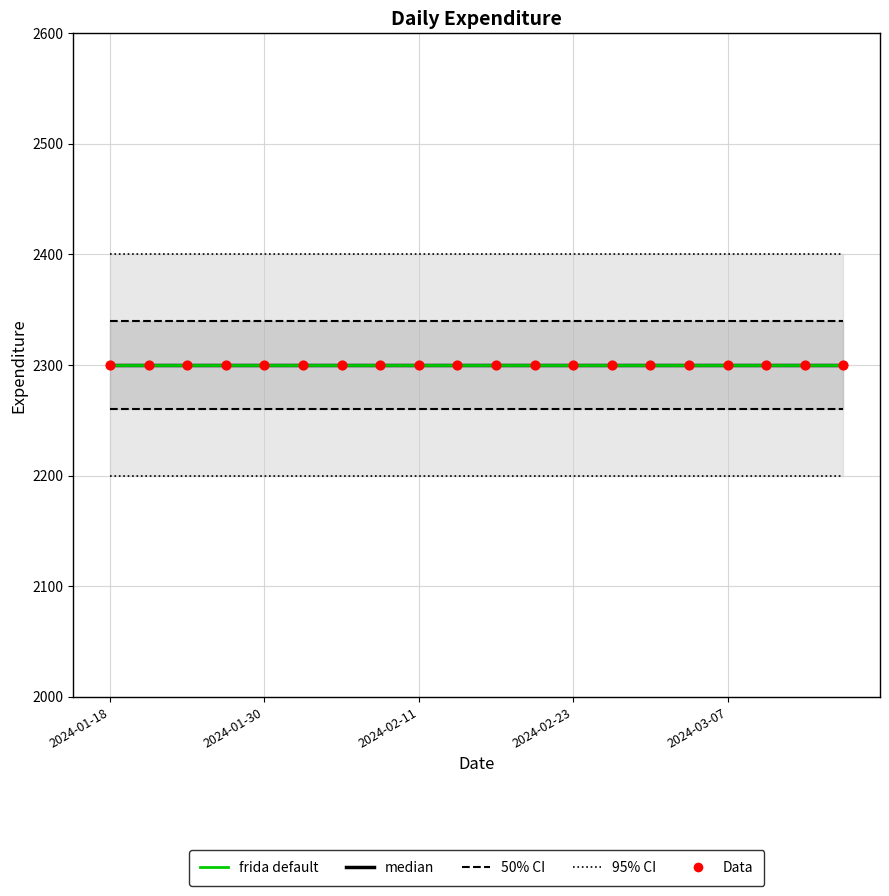

Which series has the largest total across all categories?

95% CI